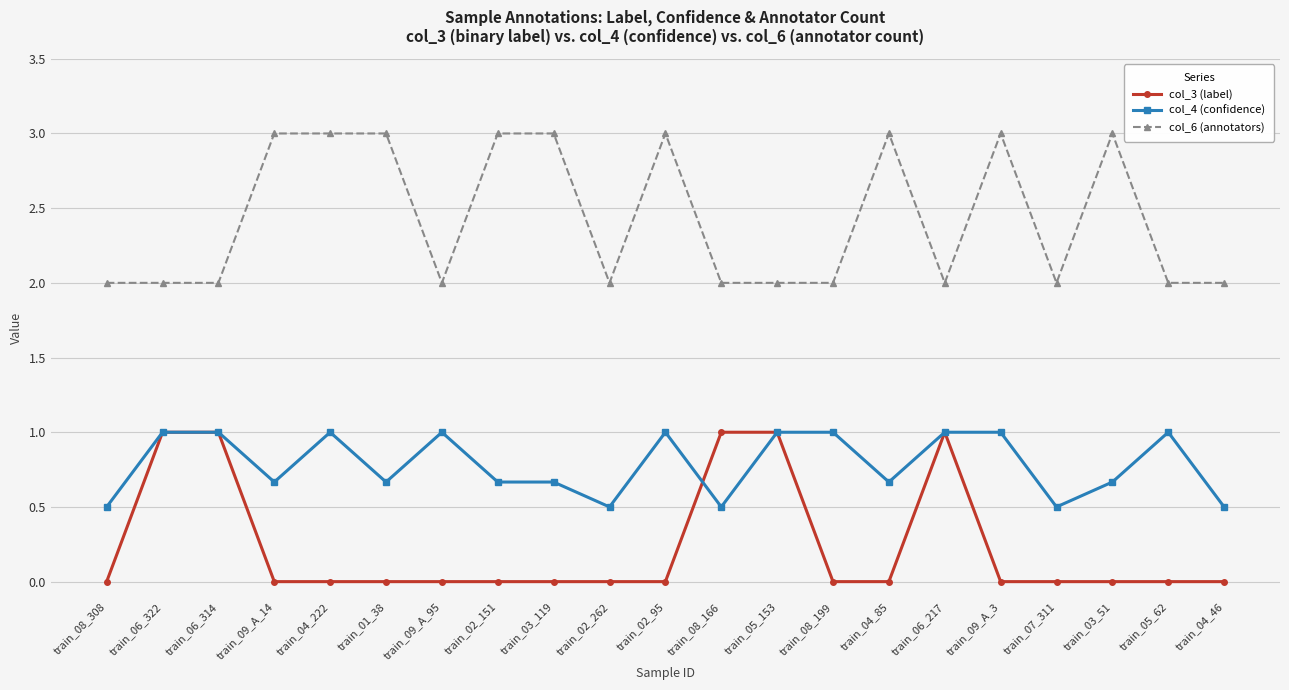

What is the spread (max minus min) of values at train_09_A_14?

3.0